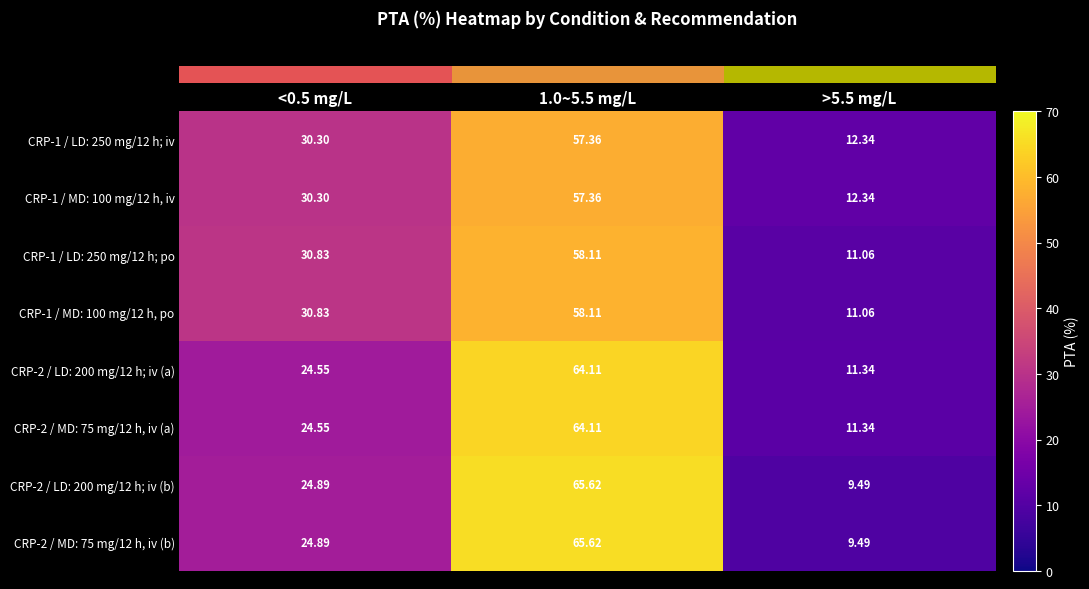

Is the value of CRP-2 / MD: 75 mg/12 h, iv (b) at 1.0~5.5 mg/L greater than the value of CRP-1 / LD: 250 mg/12 h; po at <0.5 mg/L?

Yes